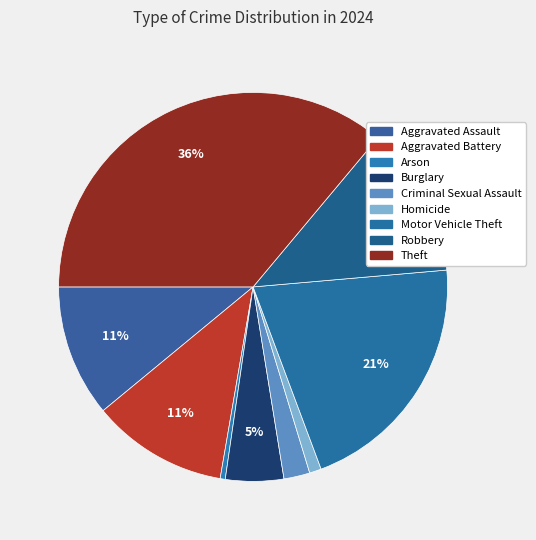

Rank the categories by value from lowest to highest.

Arson, Homicide, Criminal Sexual Assault, Burglary, Aggravated Assault, Aggravated Battery, Robbery, Motor Vehicle Theft, Theft